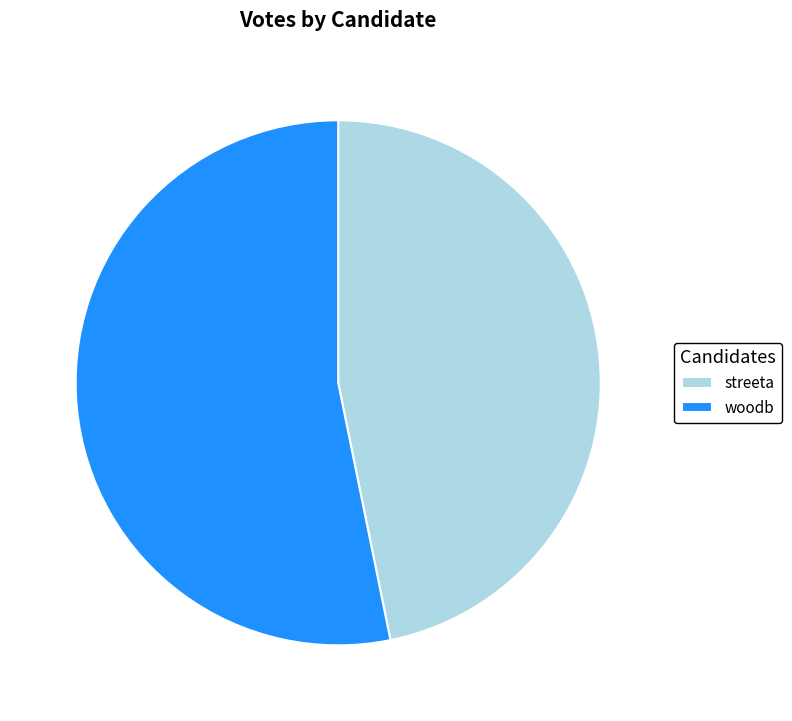

Approximately how many times larger is the value at streeta compared to woodb?

0.9